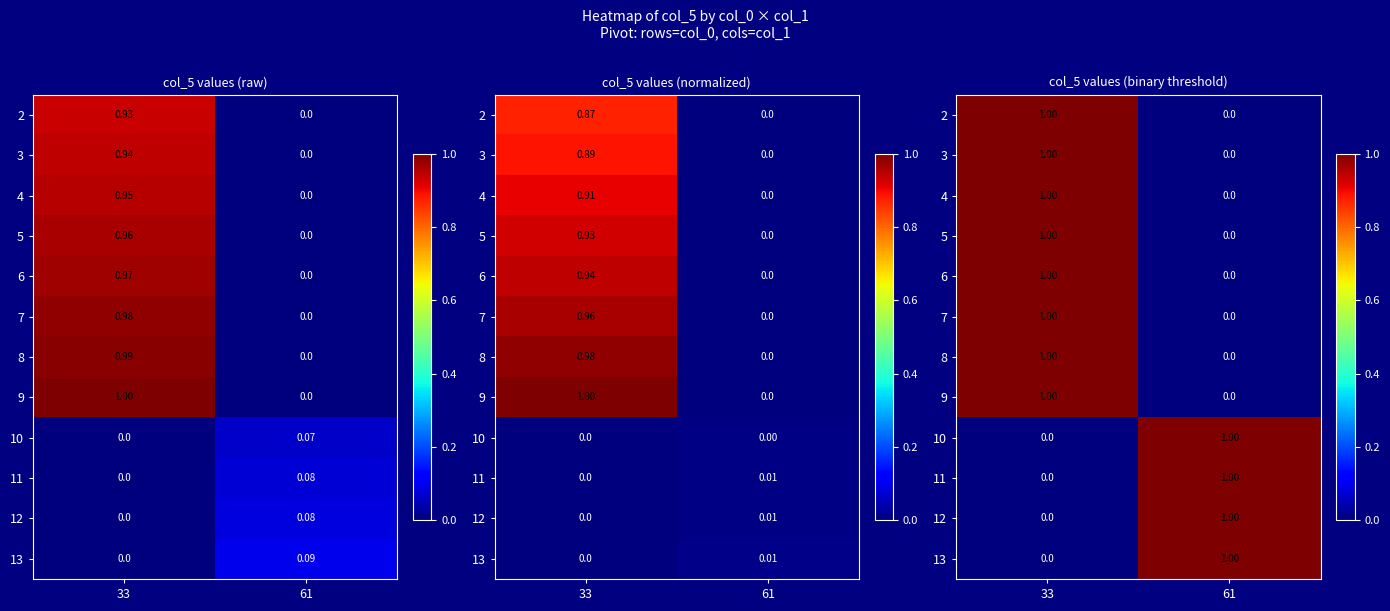

At which label does 7 reach its peak?

33